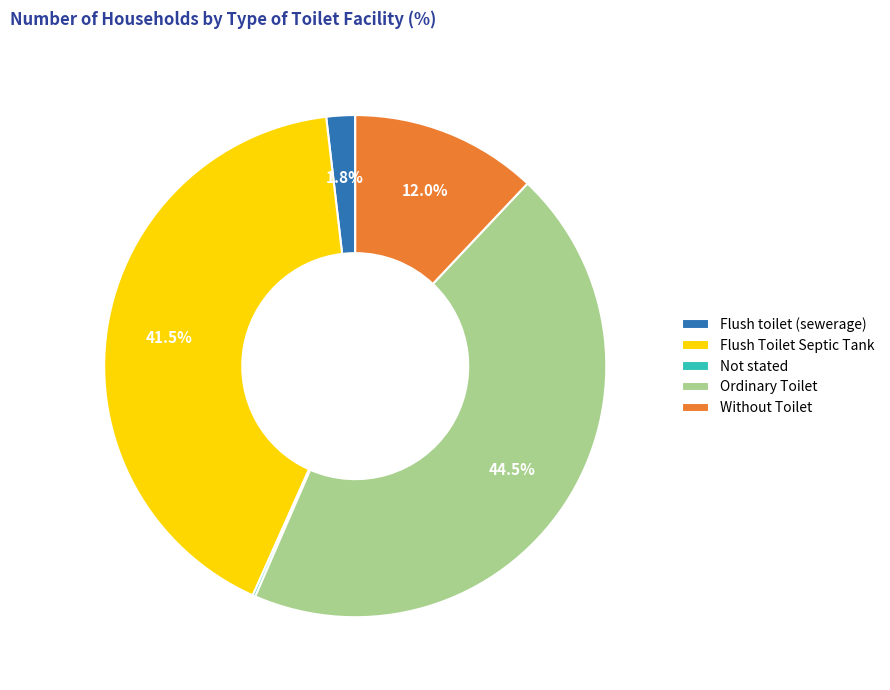

Which has a higher value, Ordinary Toilet or Flush Toilet Septic Tank?

Ordinary Toilet